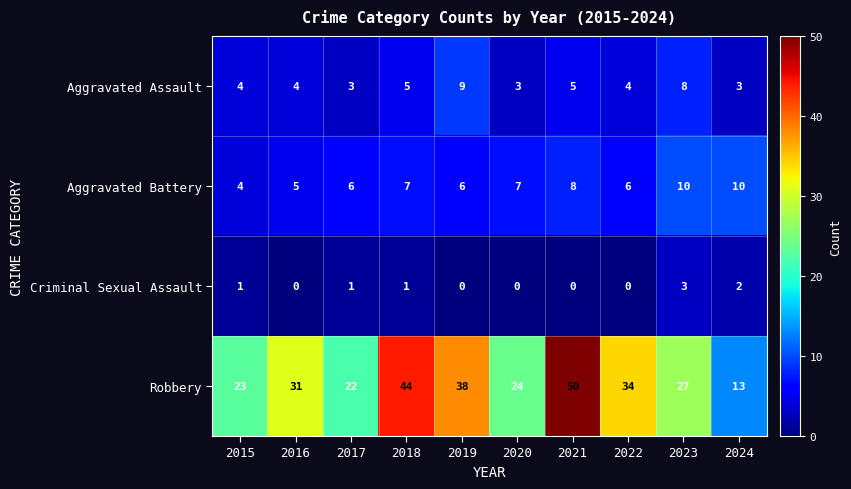

List the series in order of their peak value, highest first.

Robbery, Aggravated Battery, Aggravated Assault, Criminal Sexual Assault